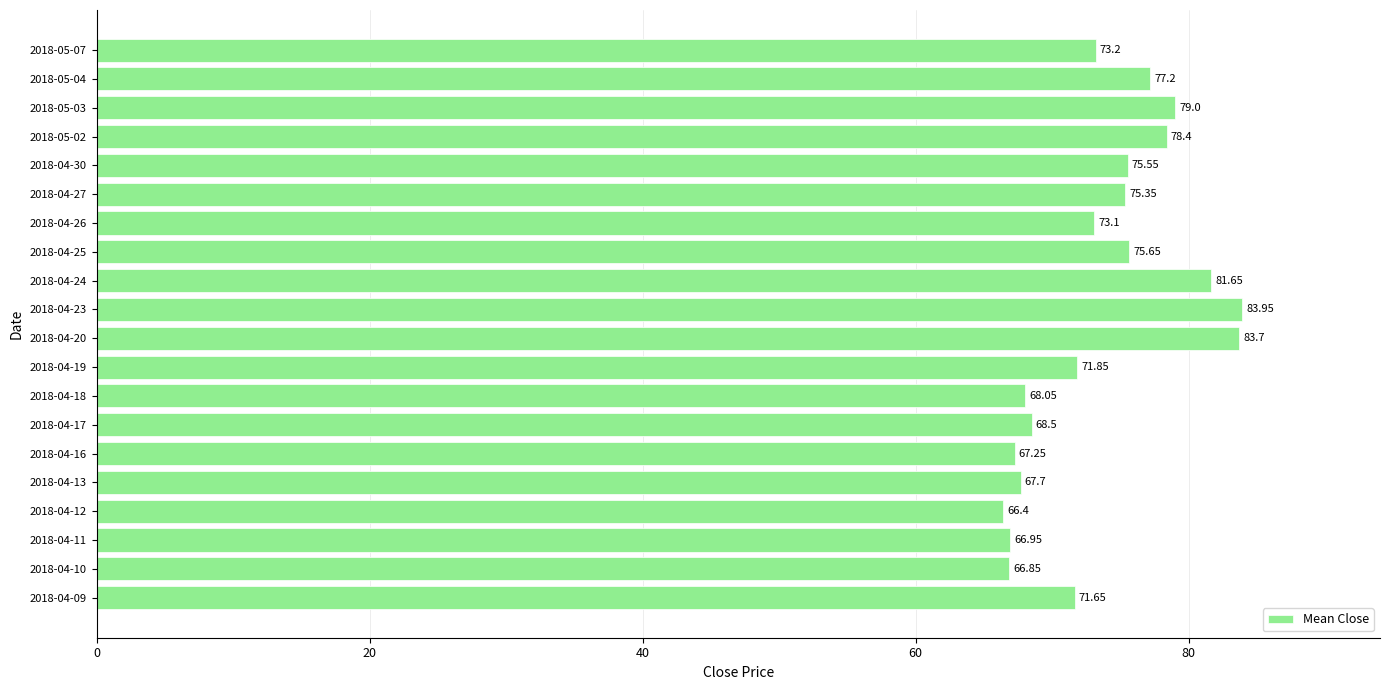

List the labels in order of value, smallest first.

2018-04-12, 2018-04-10, 2018-04-11, 2018-04-16, 2018-04-13, 2018-04-18, 2018-04-17, 2018-04-09, 2018-04-19, 2018-04-26, 2018-05-07, 2018-04-27, 2018-04-30, 2018-04-25, 2018-05-04, 2018-05-02, 2018-05-03, 2018-04-24, 2018-04-20, 2018-04-23